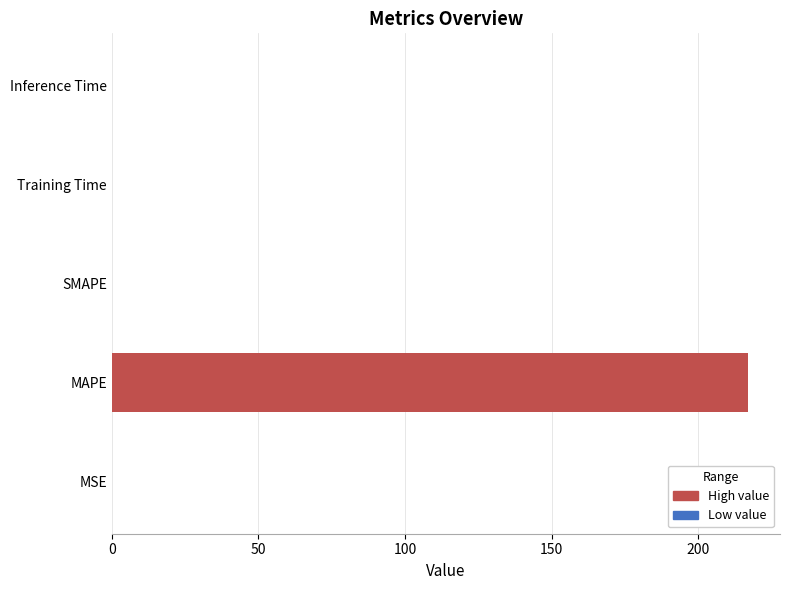

What is the maximum value shown in the chart?

217.0